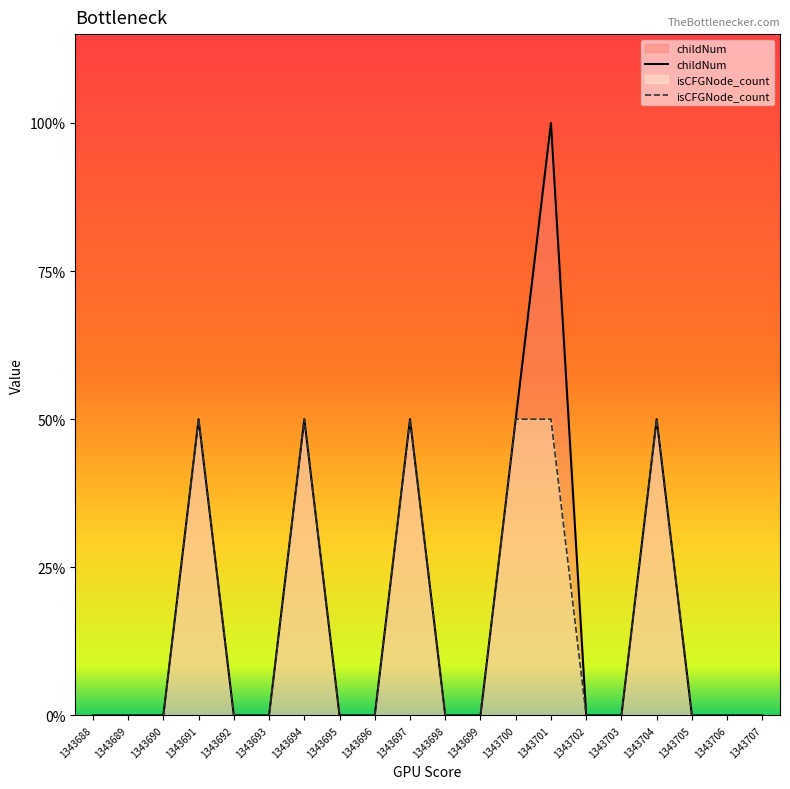

Is the value of isCFGNode_count at 1343706 greater than the value of childNum at 1343701?

No